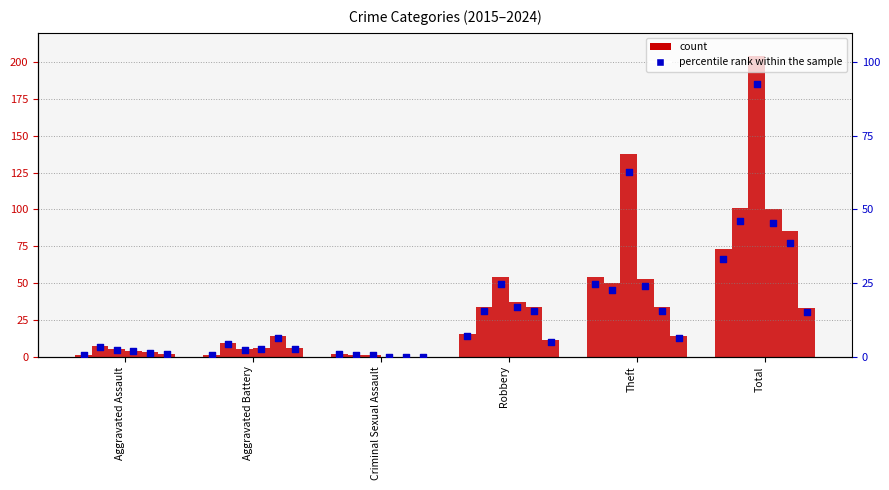

Between Aggravated Assault and Robbery, which is larger?

Robbery